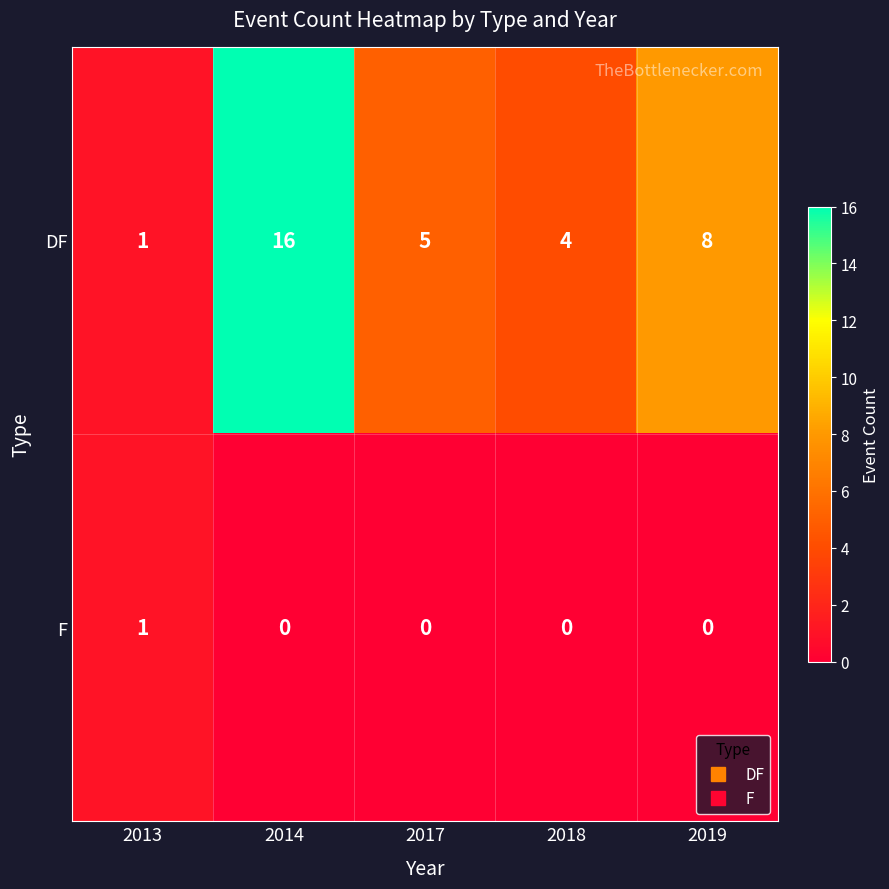

What is the sum of all DF values?

34